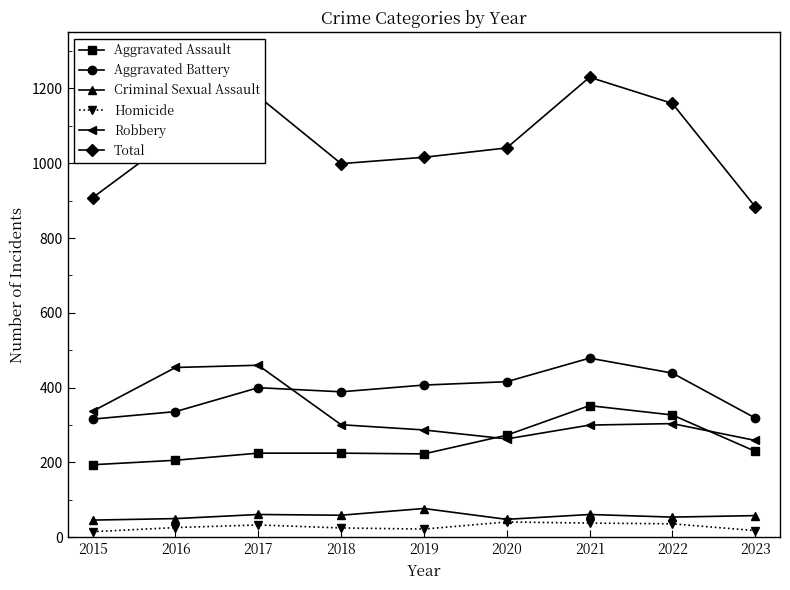

What is the maximum value for Homicide?

41